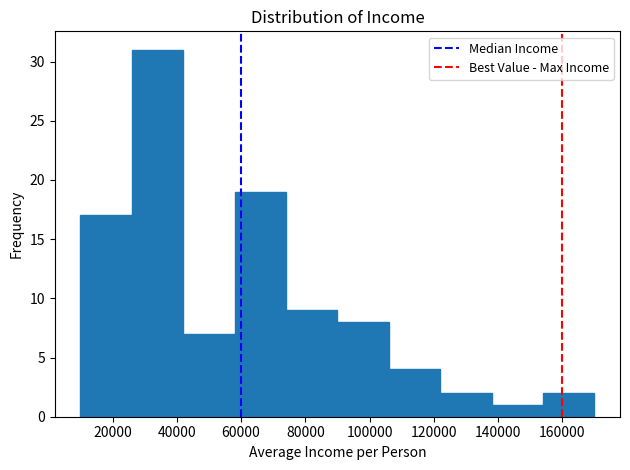

Reading left to right, list every bar in this chart as the range it spans on the x-axis followed by its height. The values are not printed on the chart, so give them approximately, as read against the axis.

10000 to 26000: 17
26000 to 42000: 31
42000 to 58000: 7
58000 to 74000: 19
74000 to 90000: 9
90000 to 106000: 8
106000 to 122000: 4
122000 to 138000: 2
138000 to 154000: 1
154000 to 170000: 2